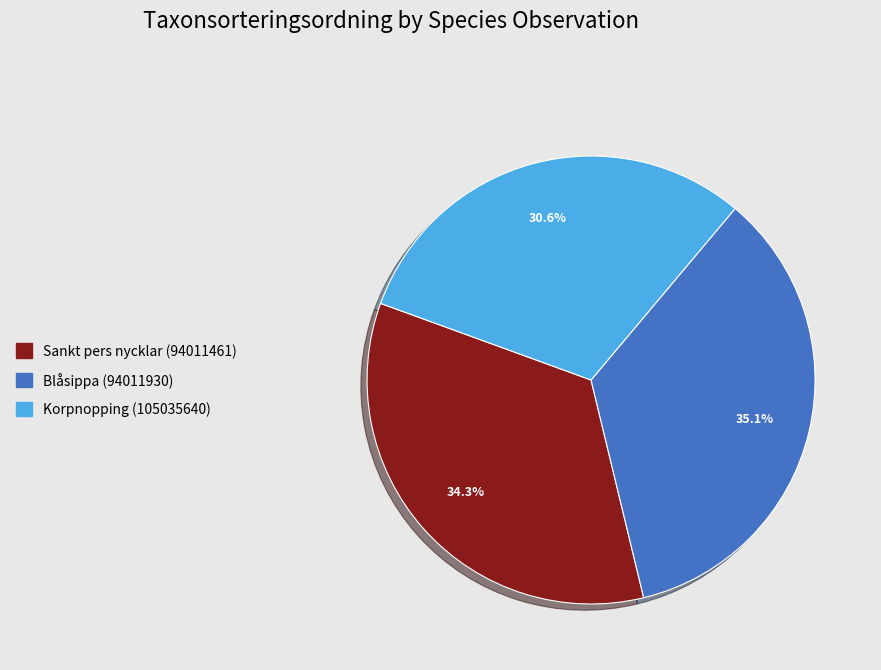

Is it true that Korpnopping (105035640) is 31% of the pie?

True